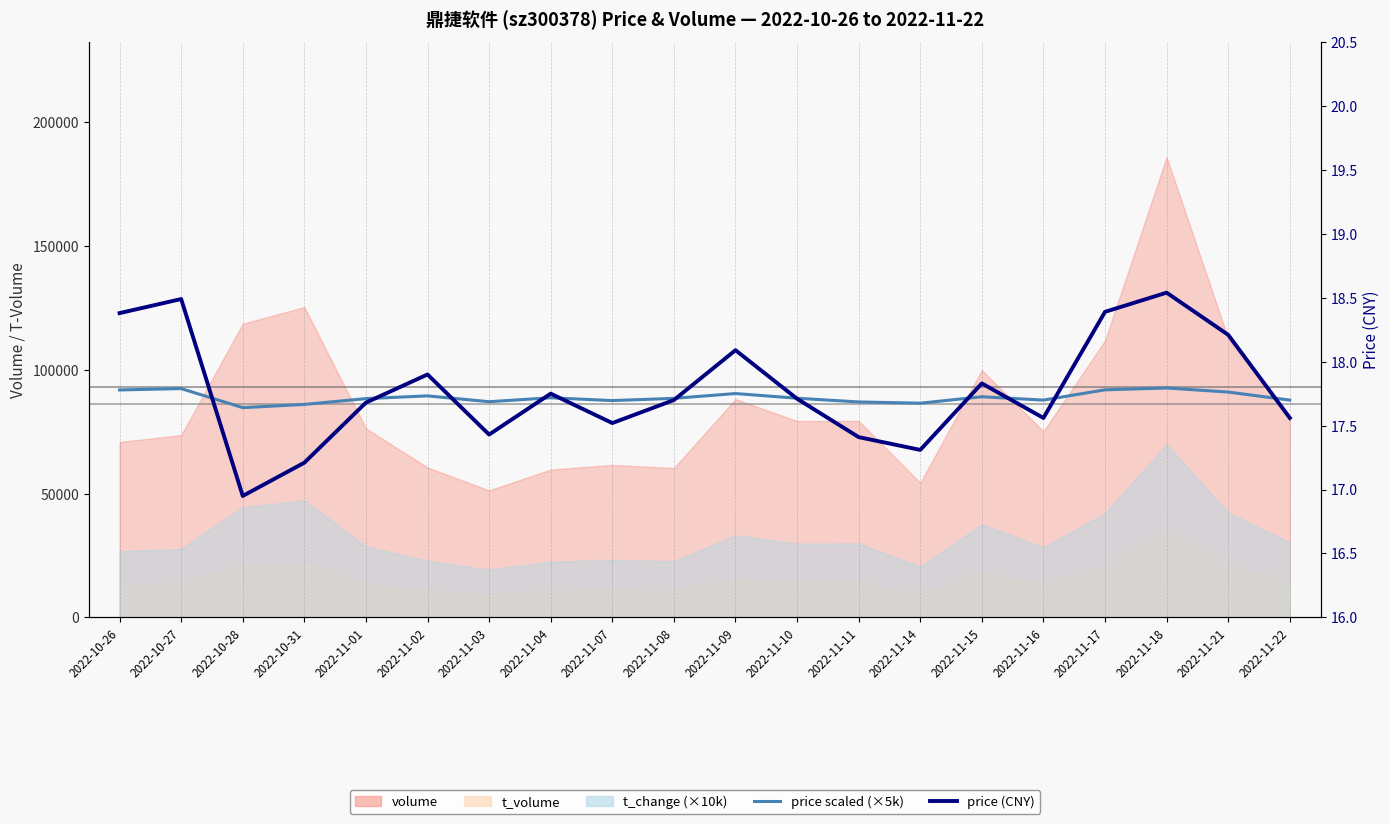

How many categories are shown in the chart?

20